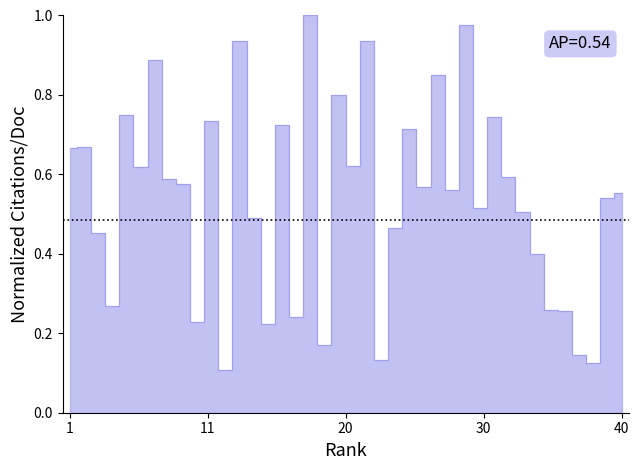

List the labels in order of value, smallest first.

12, 38, 23, 37, 19, 15, 10, 17, 36, 35, 4, 34, 3, 24, 14, 33, 30, 39, 40, 28, 26, 9, 8, 32, 6, 21, 1, 2, 25, 16, 11, 31, 5, 20, 27, 7, 13, 22, 29, 18